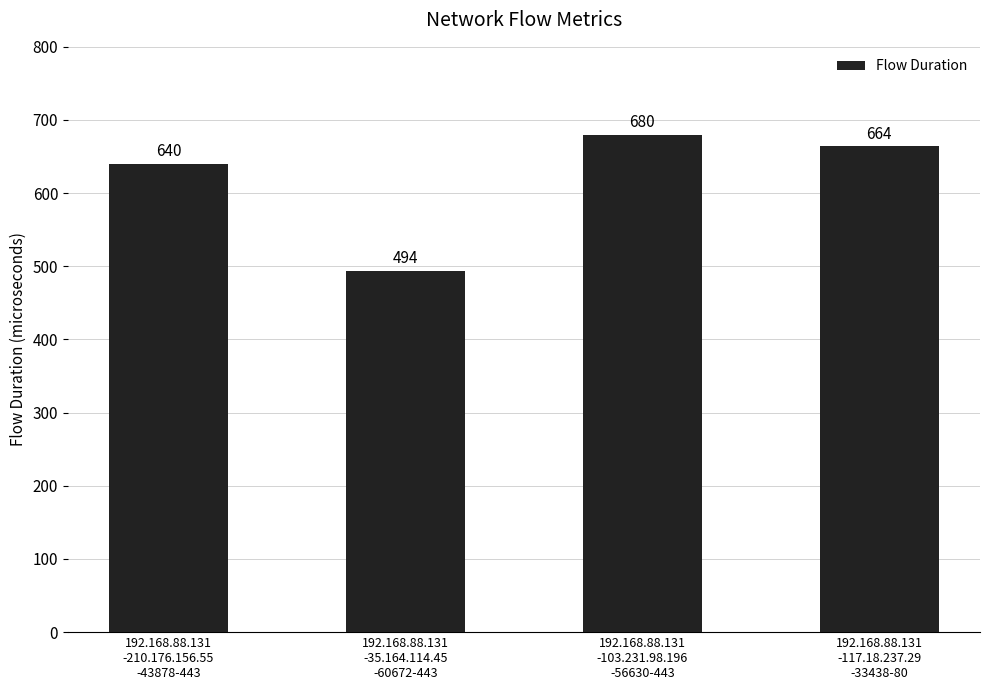

How many data points does each series have?

4